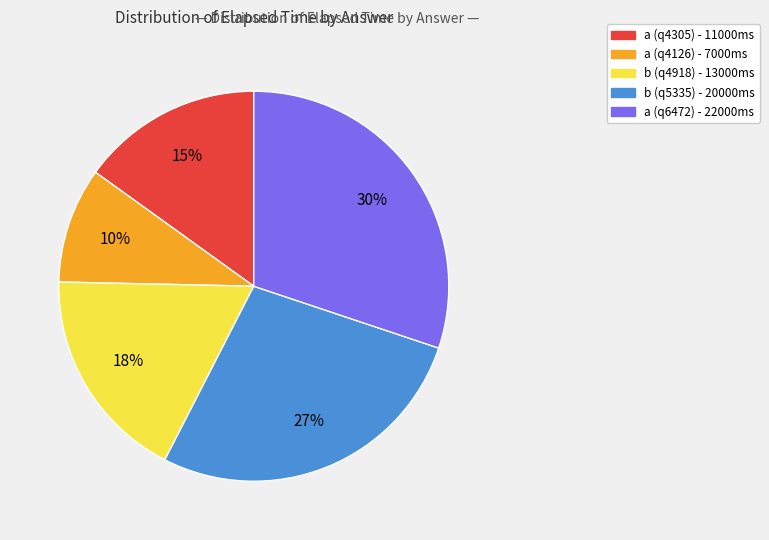

How many segments does this pie chart have?

5